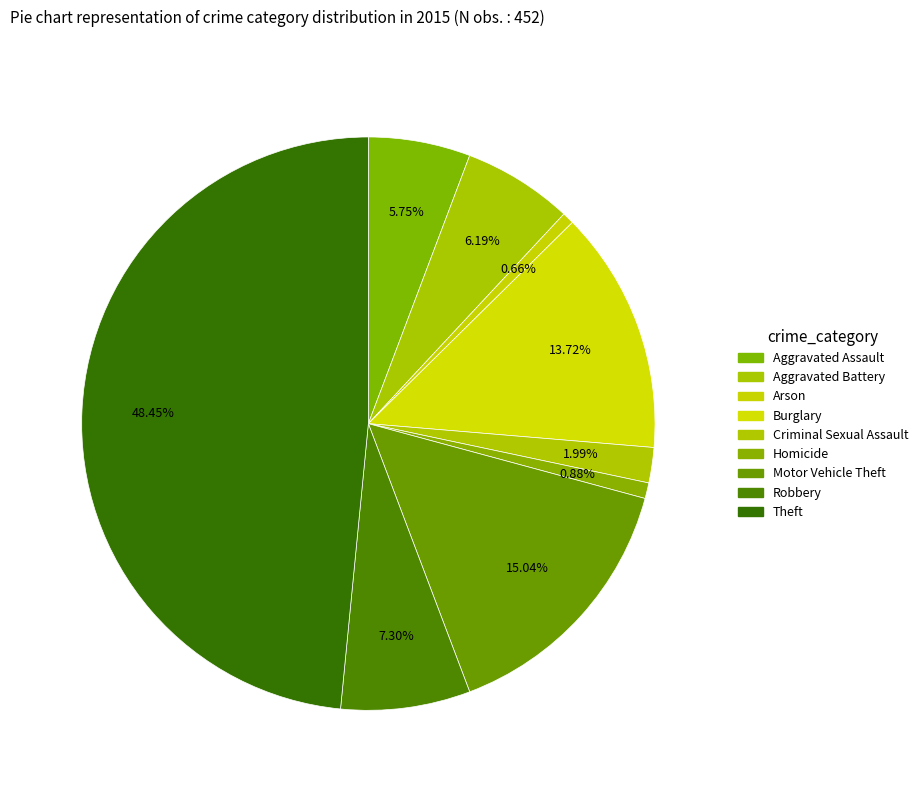

To the nearest percent, what percentage of the pie is Criminal Sexual Assault?

2%